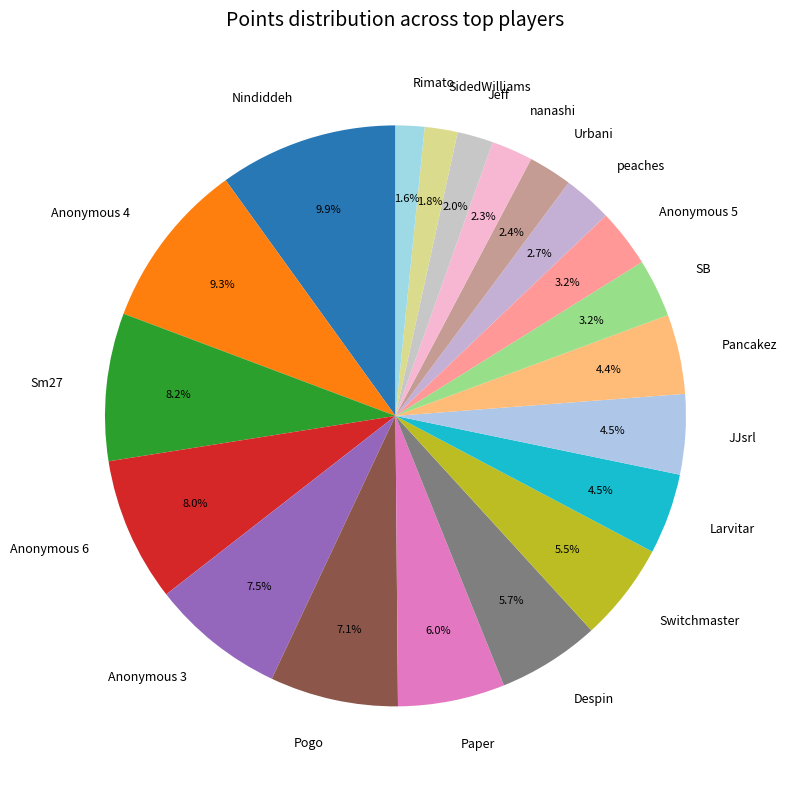

Which has a higher value, Switchmaster or nanashi?

Switchmaster